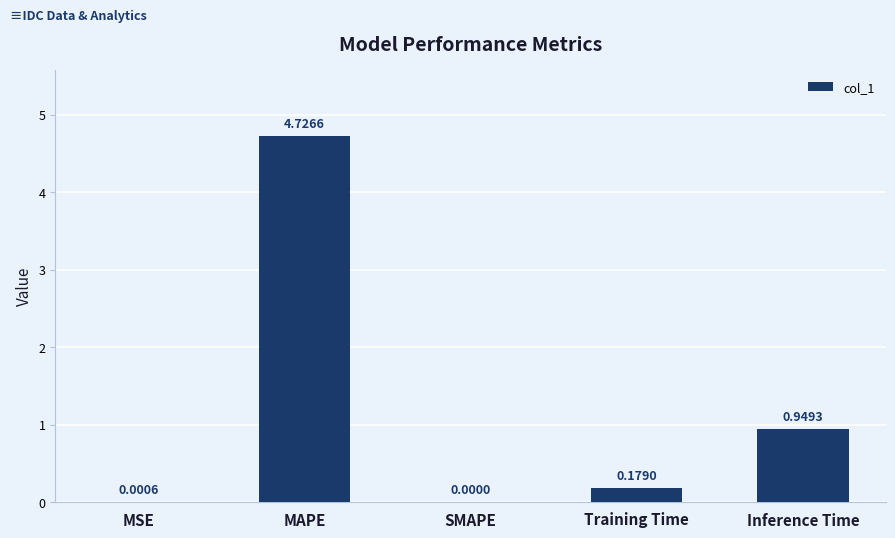

Which category has the highest value across all series?

MAPE